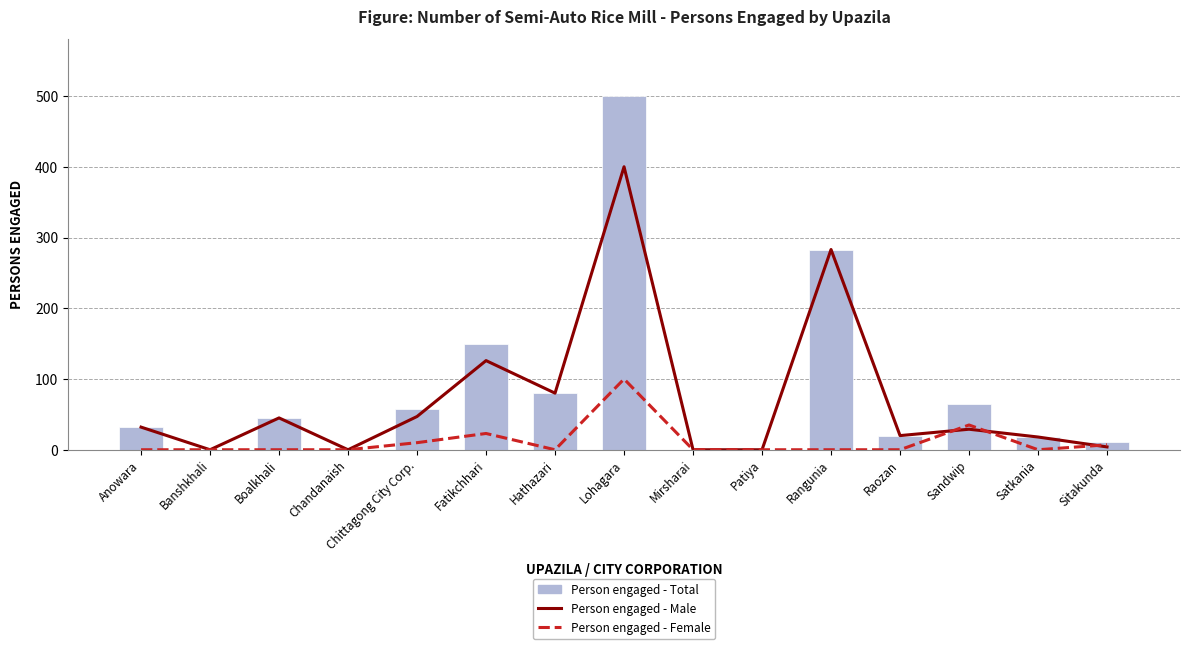

True or false: Person engaged - Total has a value of 64 at Sandwip.

True